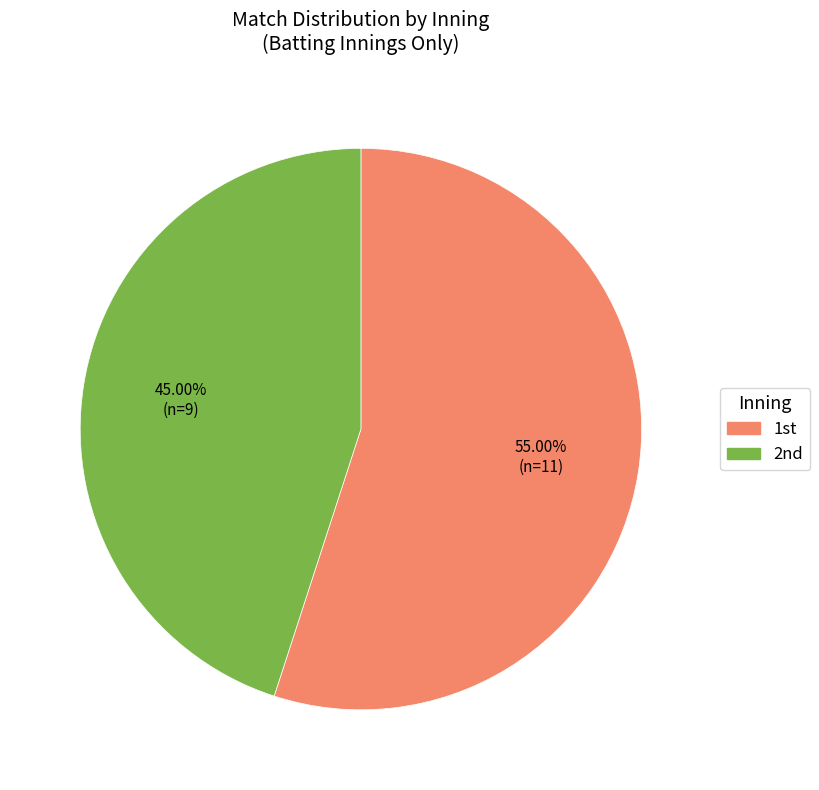

To the nearest percent, what is the difference between the largest and smallest slice percentages?

10%